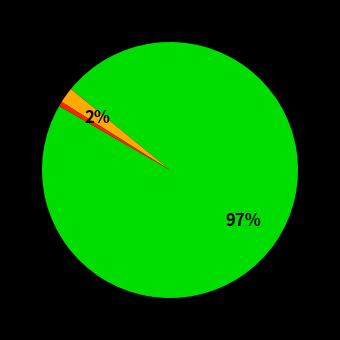

Is there a majority slice in this chart?

Yes